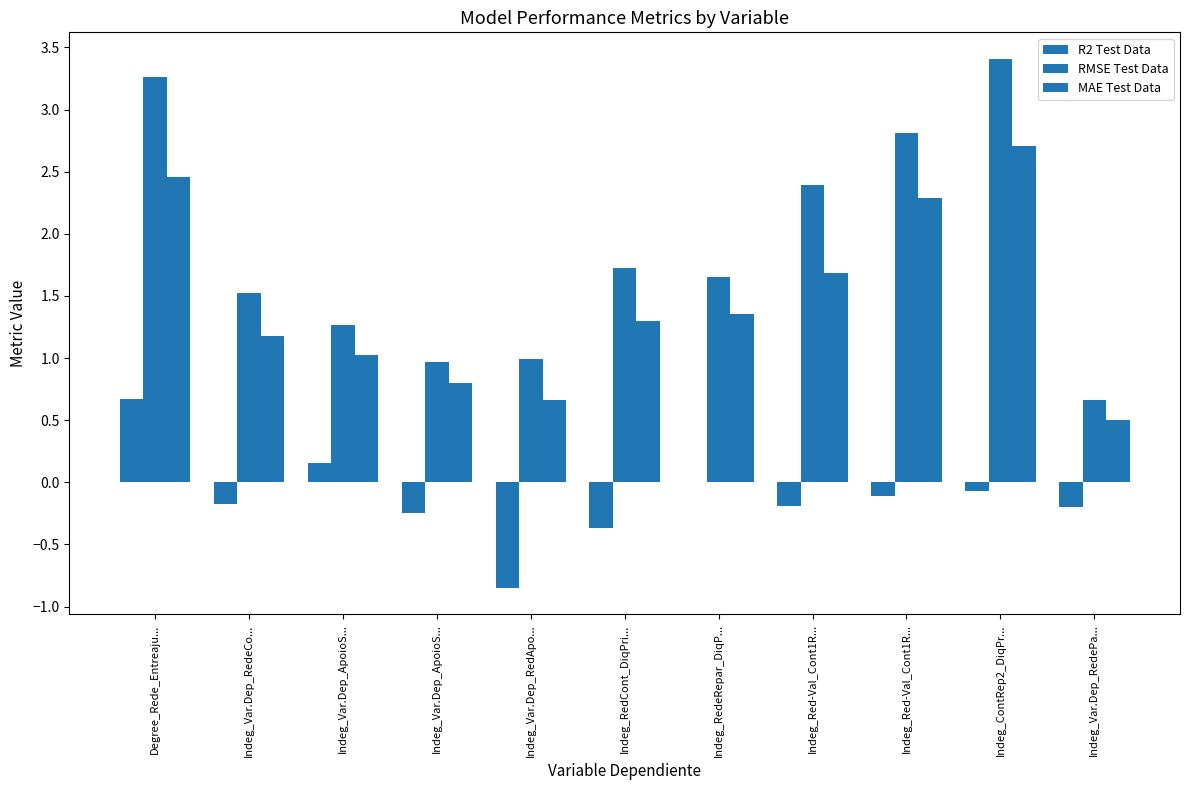

What is the sum of all R2 Test Data values?

-1.4